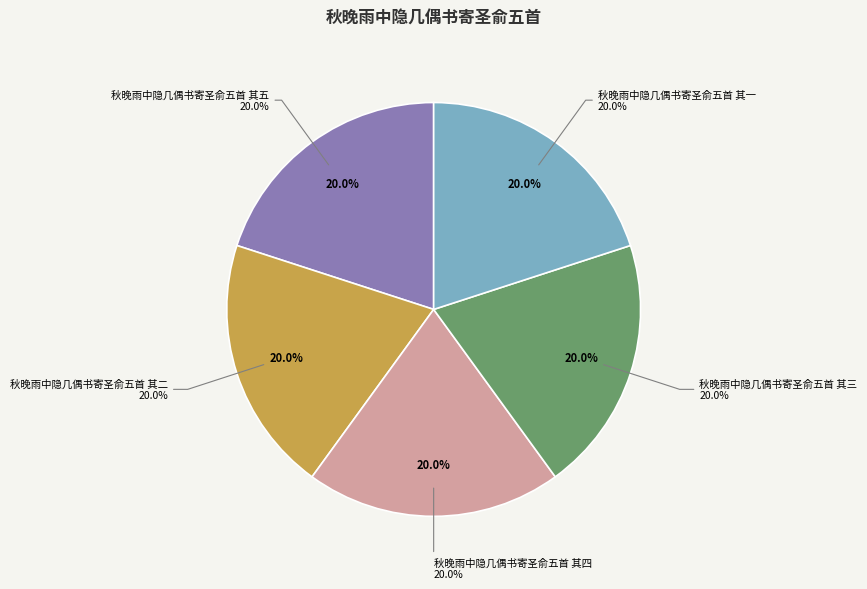

Is there a majority slice in this chart?

No